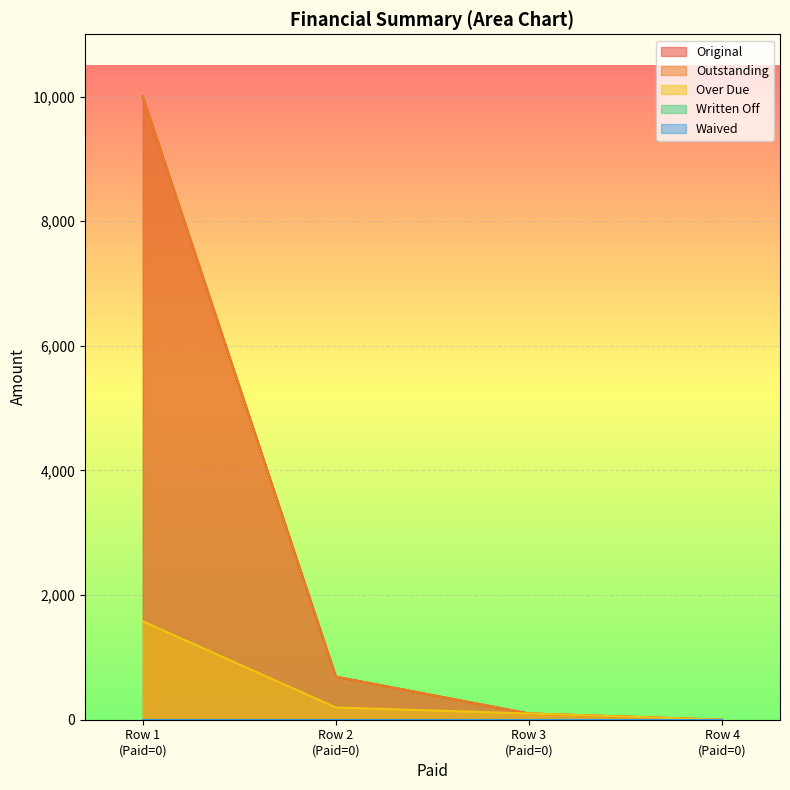

Which series has the largest total across all categories?

Original